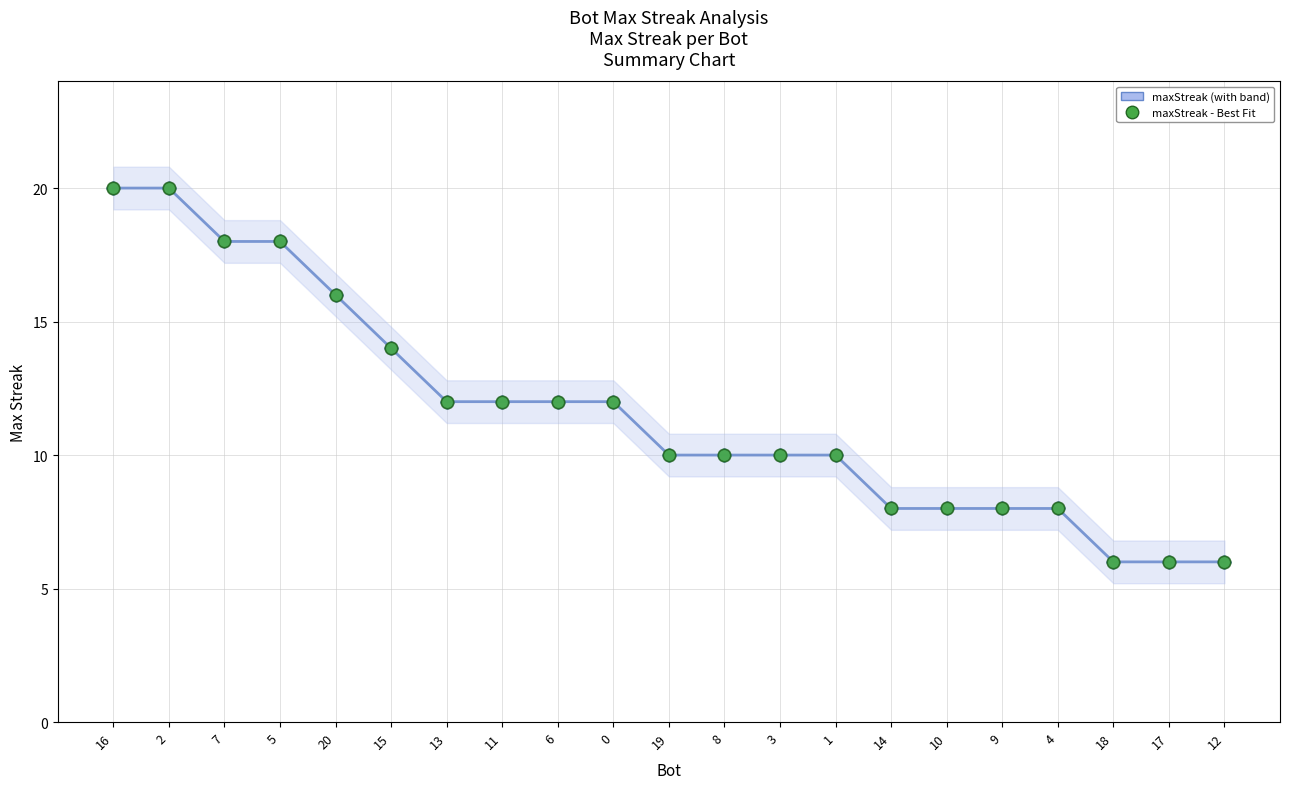

True or false: maxStreak - Best Fit has a value of 12 at 4.

False